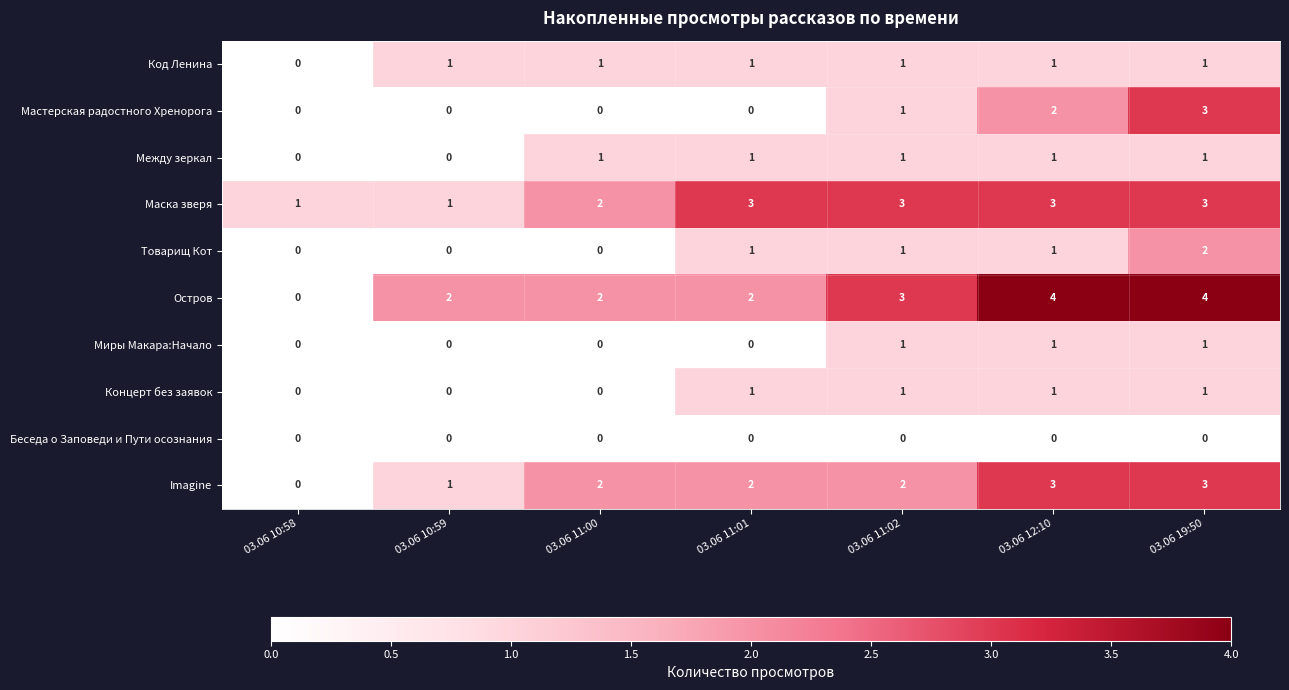

What is the total value across all series at 03.06 19:50?

19